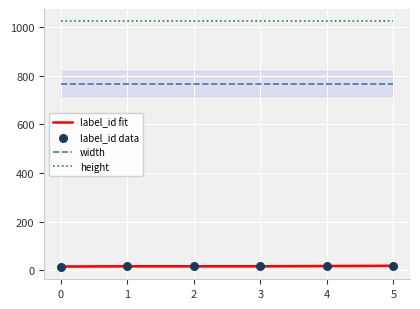

What is the total value across all series at 4?

1809